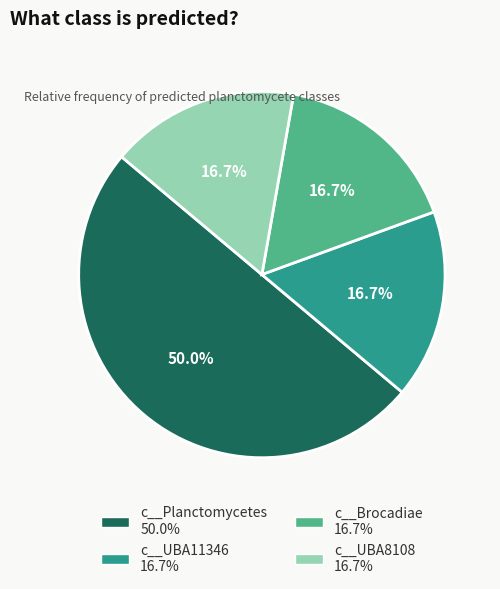

To the nearest percent, what is the difference between the largest and smallest slice percentages?

33%